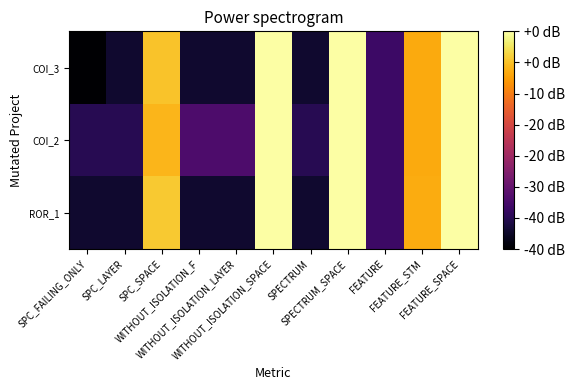

Reading left to right, list all the values displayed in this chart.

COI_3: SPC_FAILING_ONLY=0.7	SPC_LAYER=1.1	SPC_SPACE=4.9	WITHOUT_ISOLATION_F=1.1	WITHOUT_ISOLATION_LAYER=1.1	WITHOUT_ISOLATION_SPACE=5.5	SPECTRUM=1.1	SPECTRUM_SPACE=5.5	FEATURE=1.6	FEATURE_STM=4.6	FEATURE_SPACE=5.5
COI_2: SPC_FAILING_ONLY=1.4	SPC_LAYER=1.4	SPC_SPACE=4.7	WITHOUT_ISOLATION_F=1.8	WITHOUT_ISOLATION_LAYER=1.8	WITHOUT_ISOLATION_SPACE=5.5	SPECTRUM=1.4	SPECTRUM_SPACE=5.5	FEATURE=1.6	FEATURE_STM=4.6	FEATURE_SPACE=5.5
ROR_1: SPC_FAILING_ONLY=1.1	SPC_LAYER=1.1	SPC_SPACE=4.9	WITHOUT_ISOLATION_F=1.1	WITHOUT_ISOLATION_LAYER=1.1	WITHOUT_ISOLATION_SPACE=5.5	SPECTRUM=1.1	SPECTRUM_SPACE=5.5	FEATURE=1.6	FEATURE_STM=4.6	FEATURE_SPACE=5.5